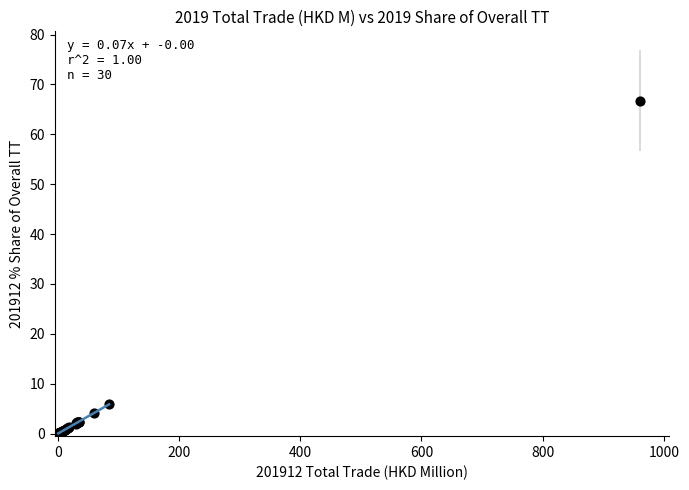

What Y value in the scatter plot is closest to 33?

5.9